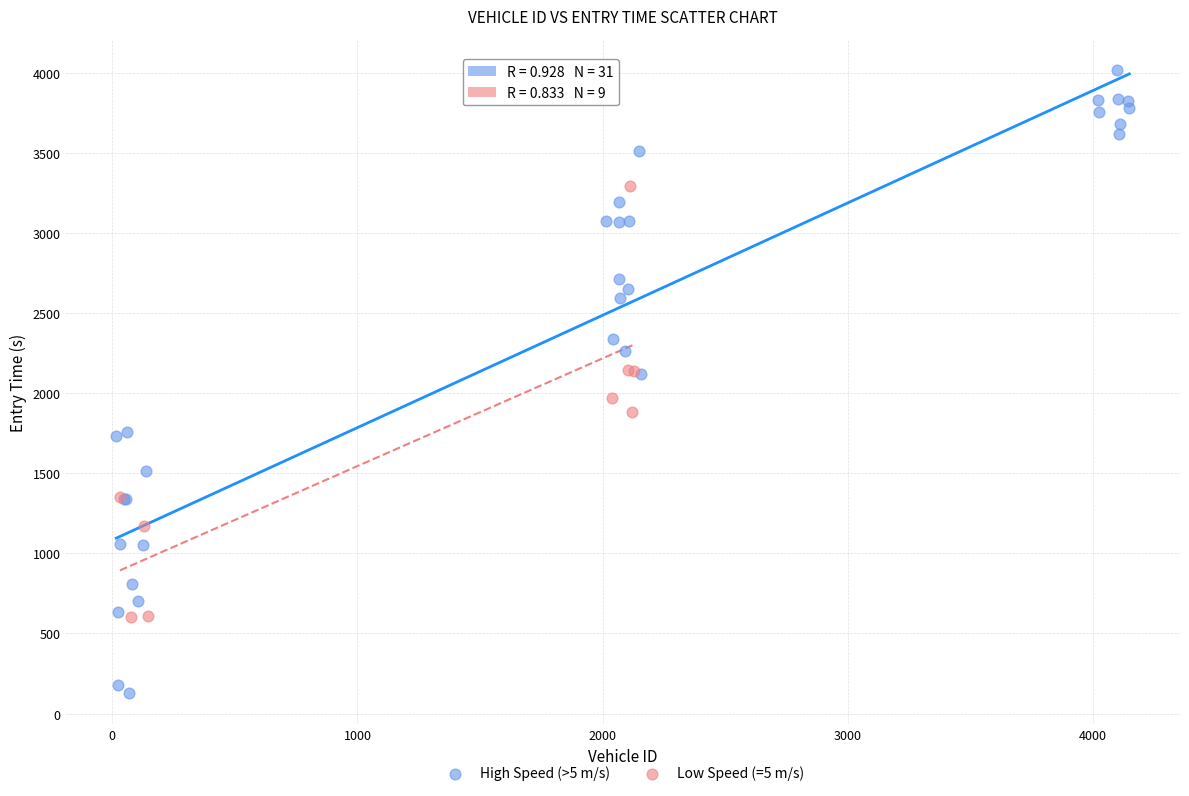

Which series has the largest Y range (max minus min)?

High Speed (>5 m/s)